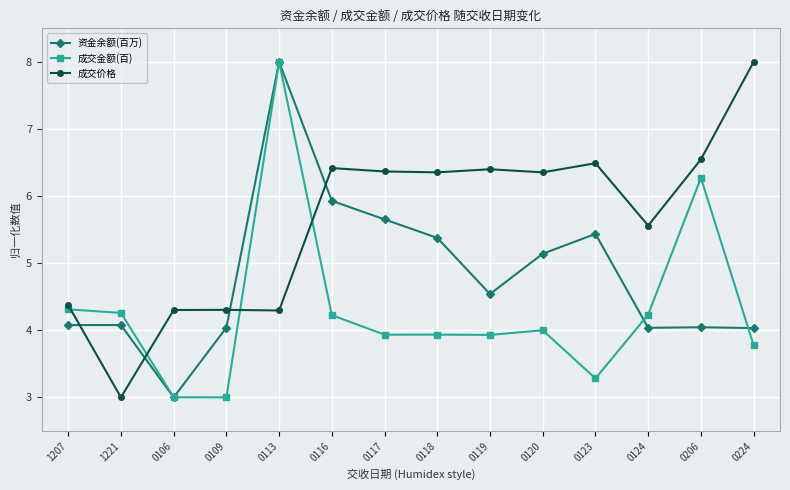

At which label does 成交价格 first exceed 6?

0116